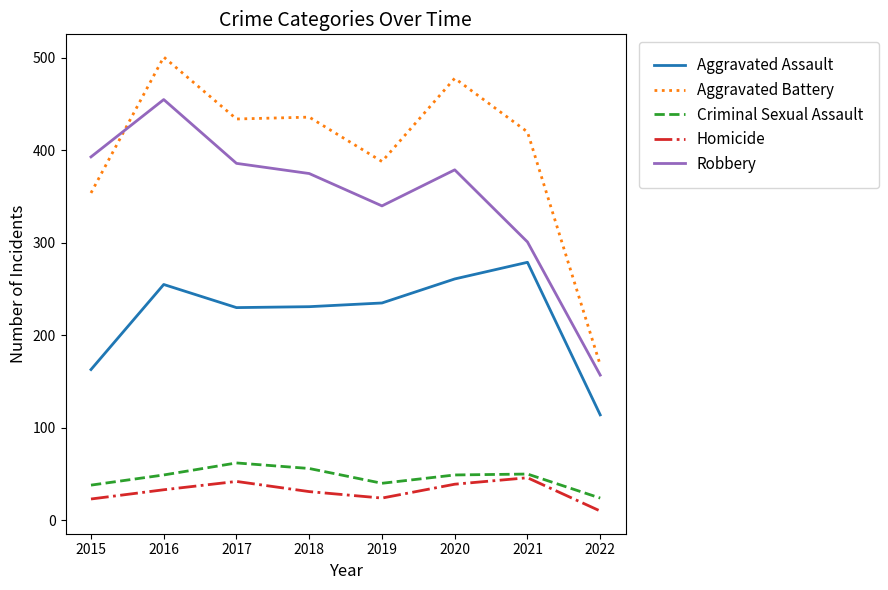

True or false: Aggravated Assault has a value of 261 at 2020.

True